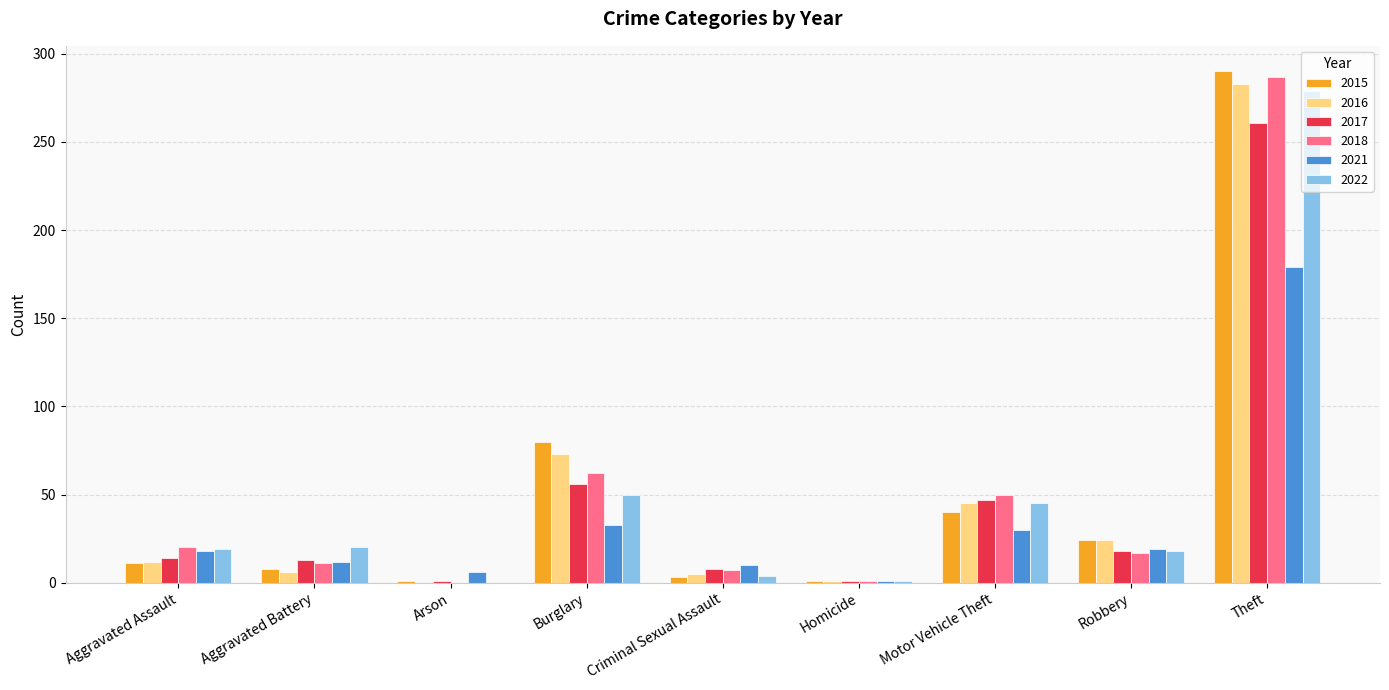

What is the sum of all 2015 values?

458